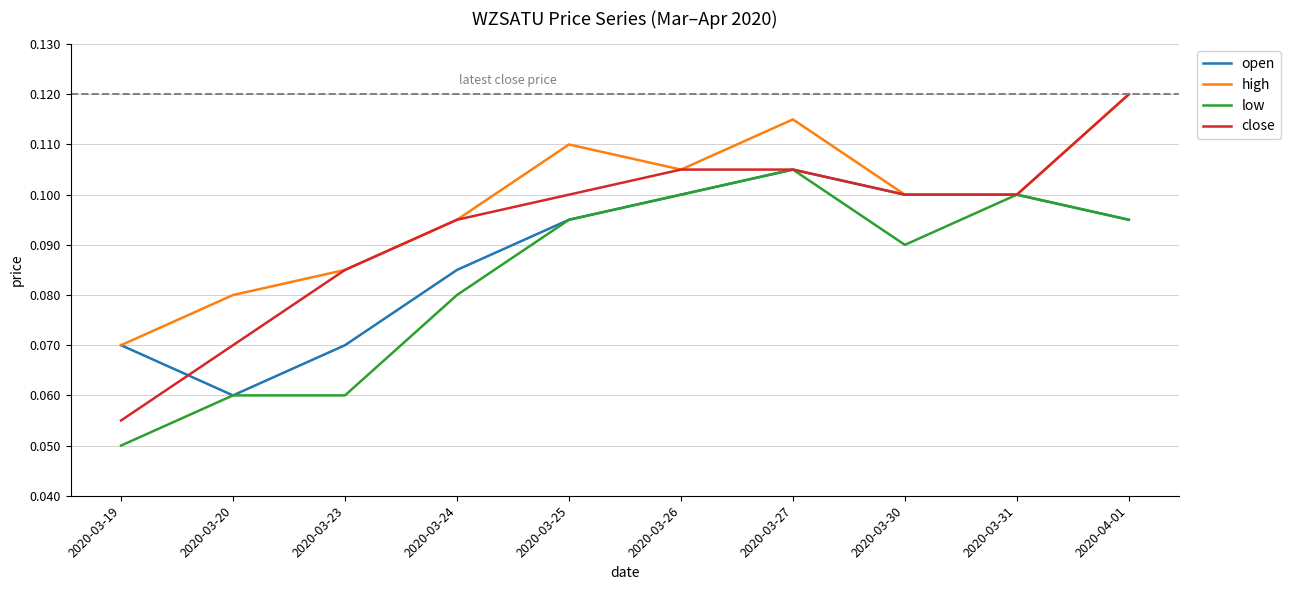

List the series in order of their overall mean, highest first.

high, close, open, low